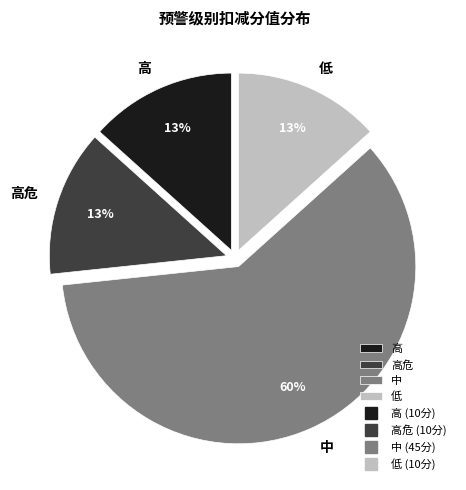

What percentage is the 高危 slice, to the nearest percent?

13%